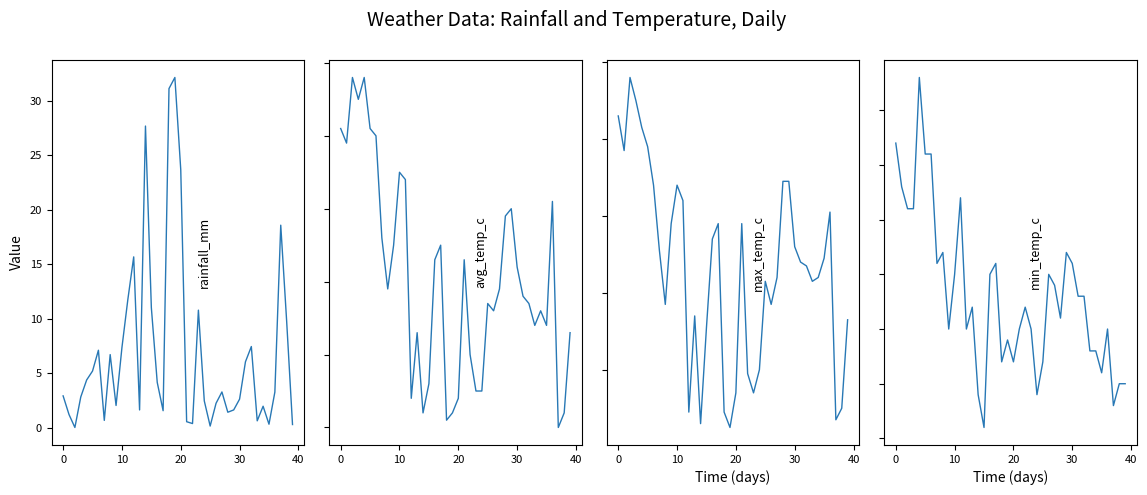

At 31, list the series in order from largest to smallest.

max_temp_c, avg_temp_c, min_temp_c, rainfall_mm